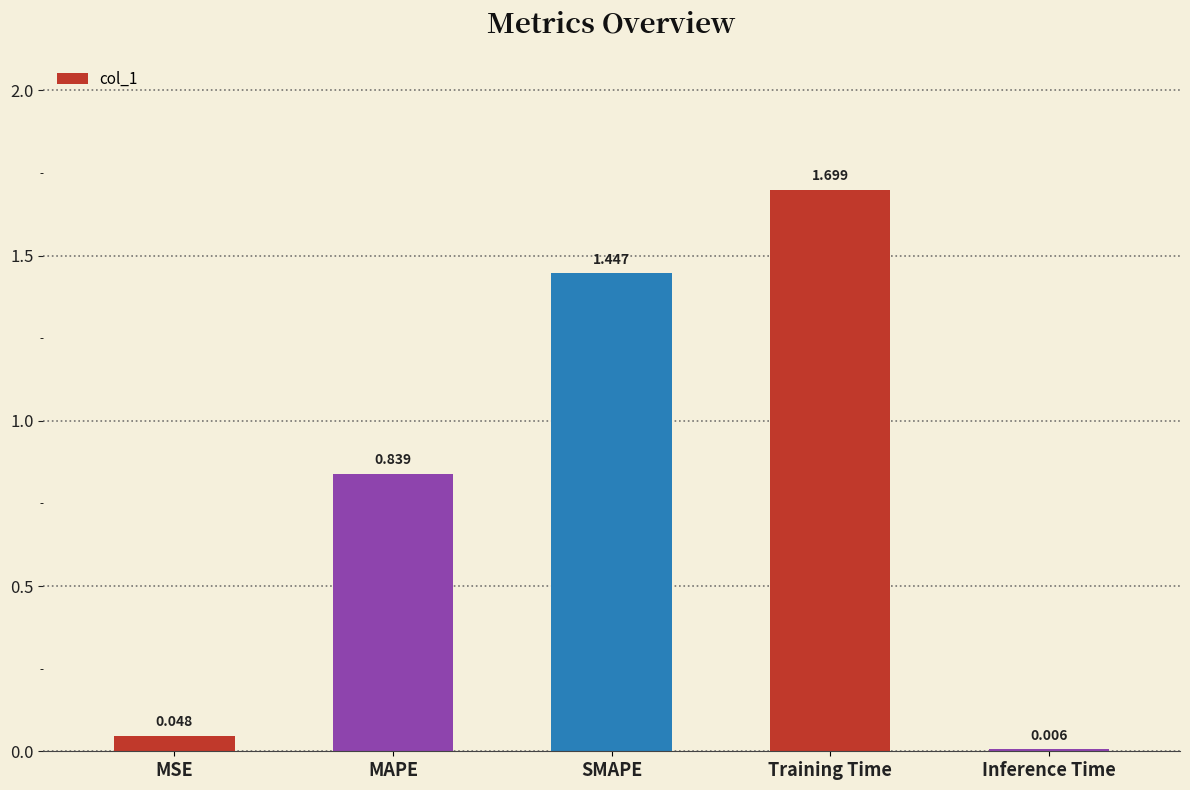

Which has a higher value, SMAPE or MAPE?

SMAPE